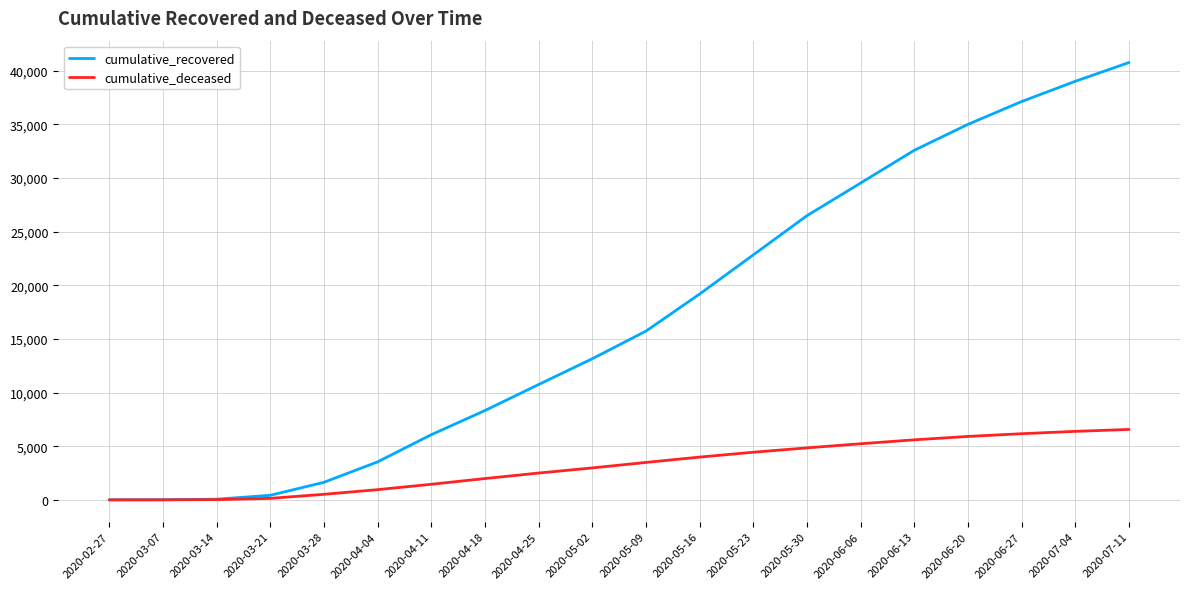

What is the difference between the second highest and second lowest values in the cumulative_recovered series?

39009